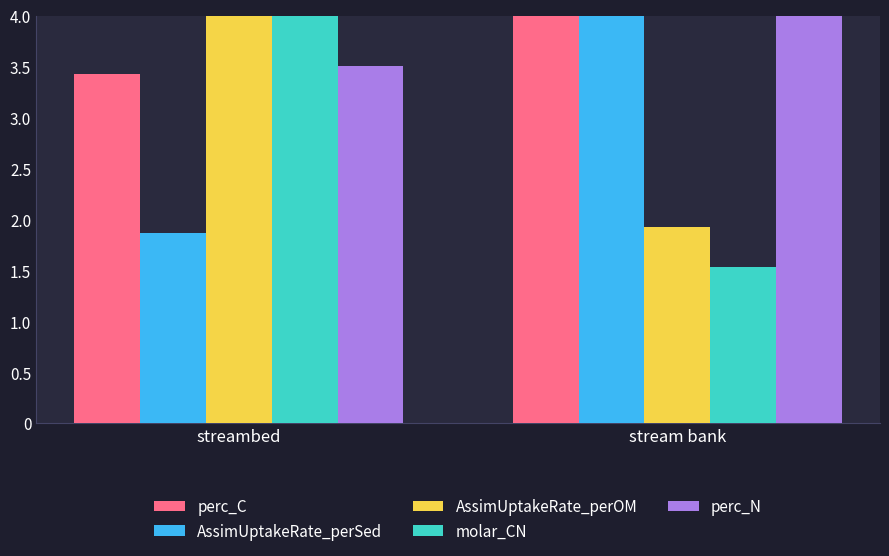

What is the value of the perc_N bar at the 2nd from the left?

4.0